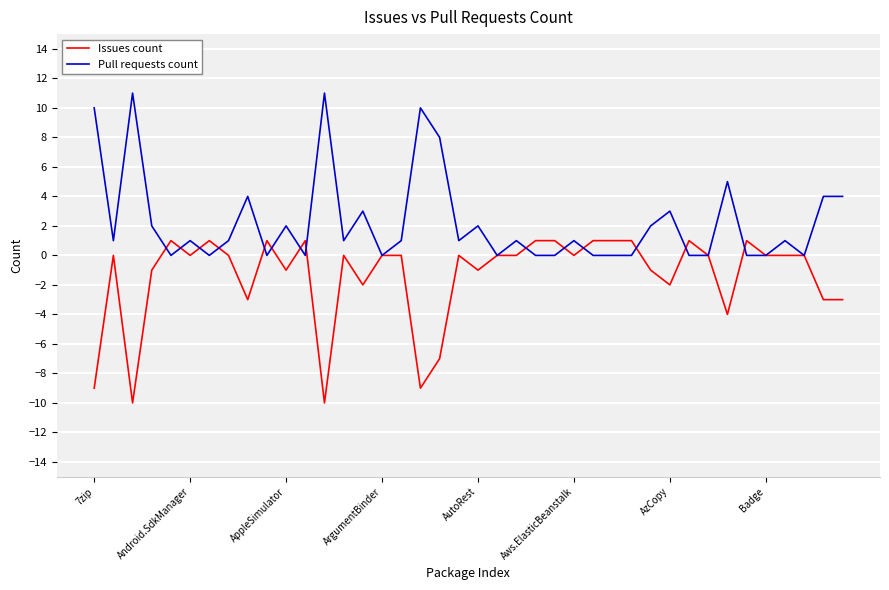

Rank the series by their average value, from lowest to highest.

Issues count, Pull requests count